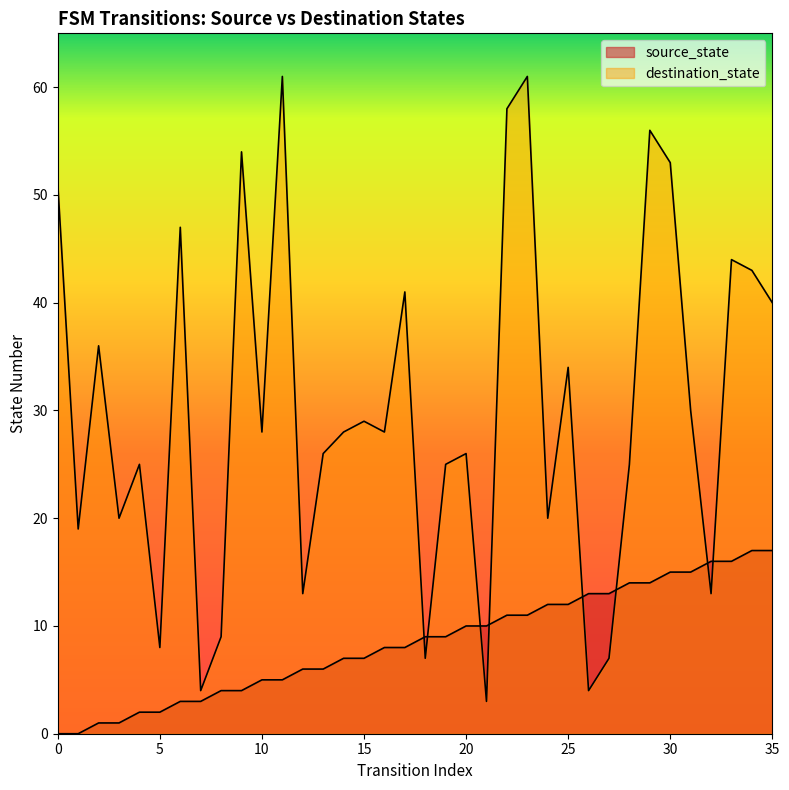

True or false: destination_state has more than 0 interior local peaks.

True